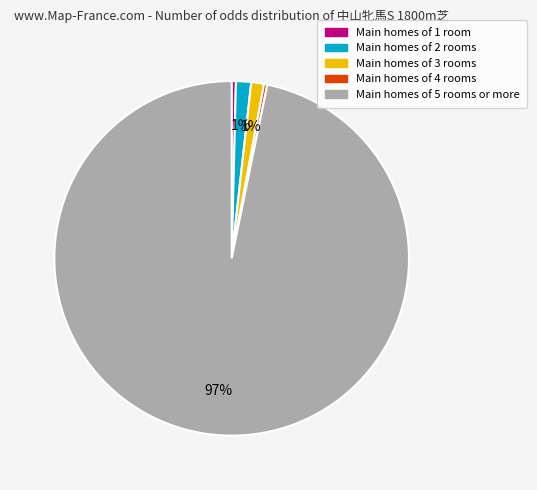

How many slices are in this pie chart?

5